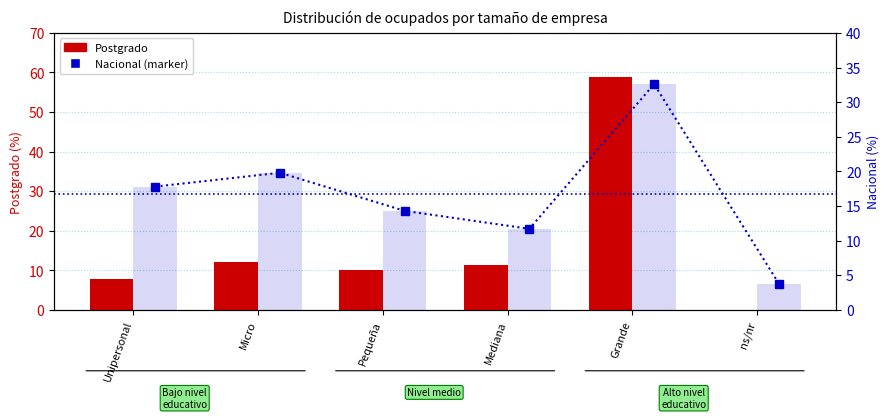

What is the spread (max minus min) of values at Micro?

7.8